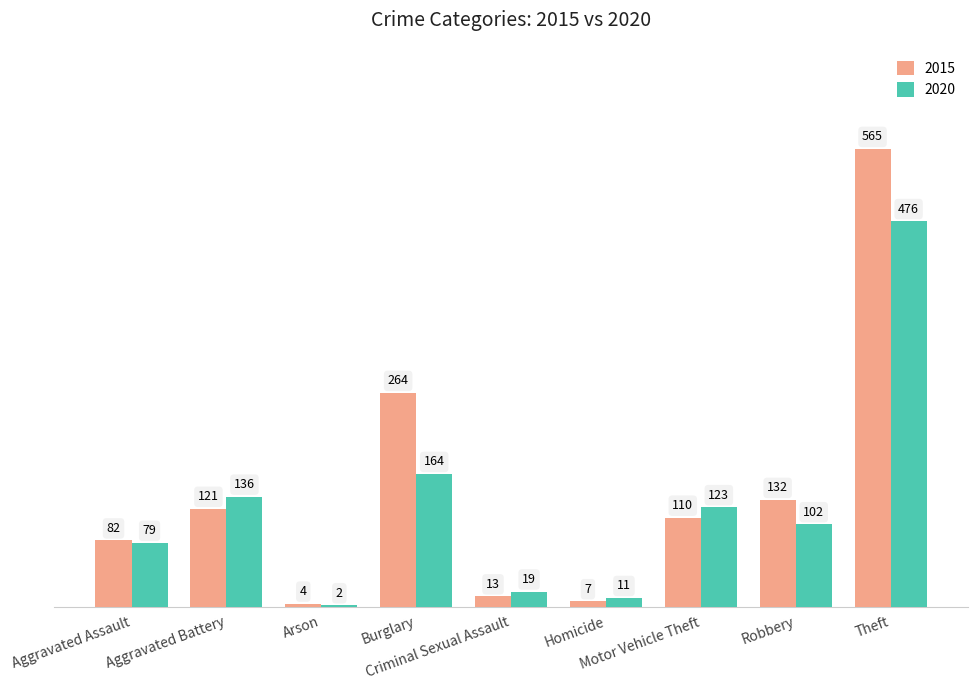

What is the maximum value for 2020?

476